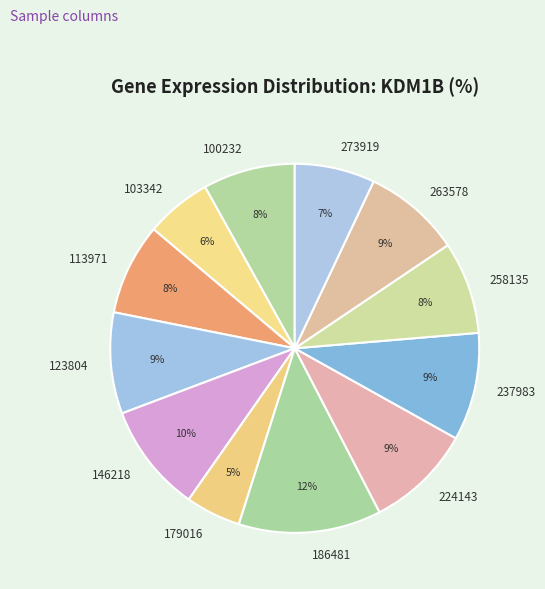

What is the largest slice in the pie chart?

186481